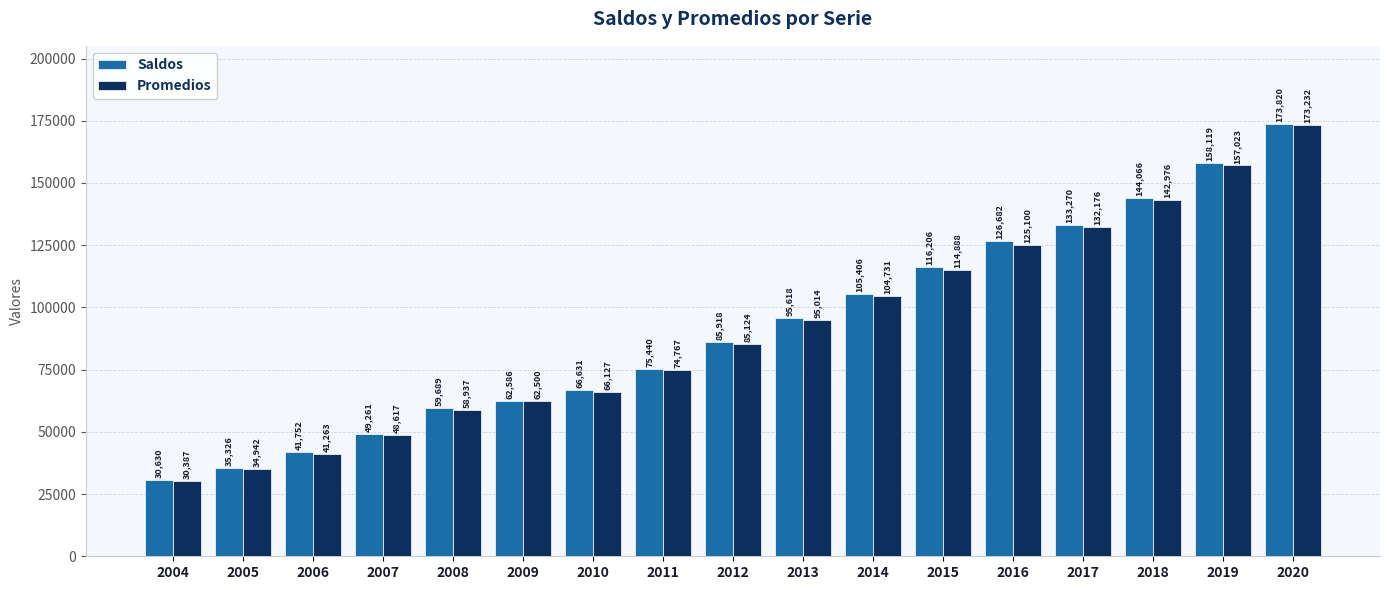

Which category has the lowest value across all series?

2004